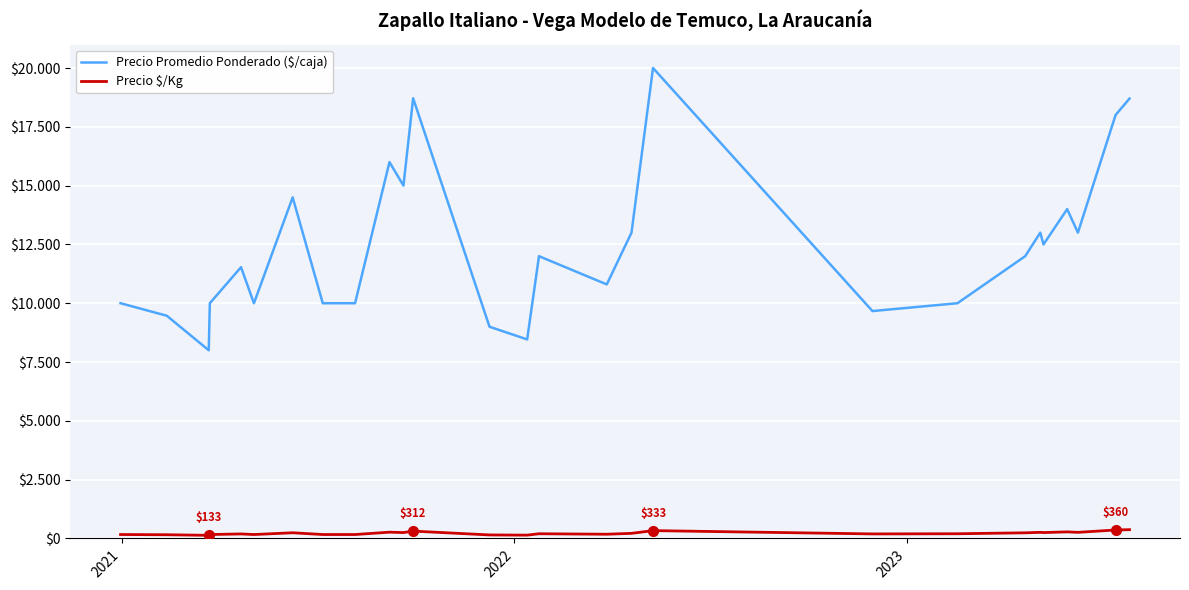

At how many categories does at least one series exceed 12072?

12